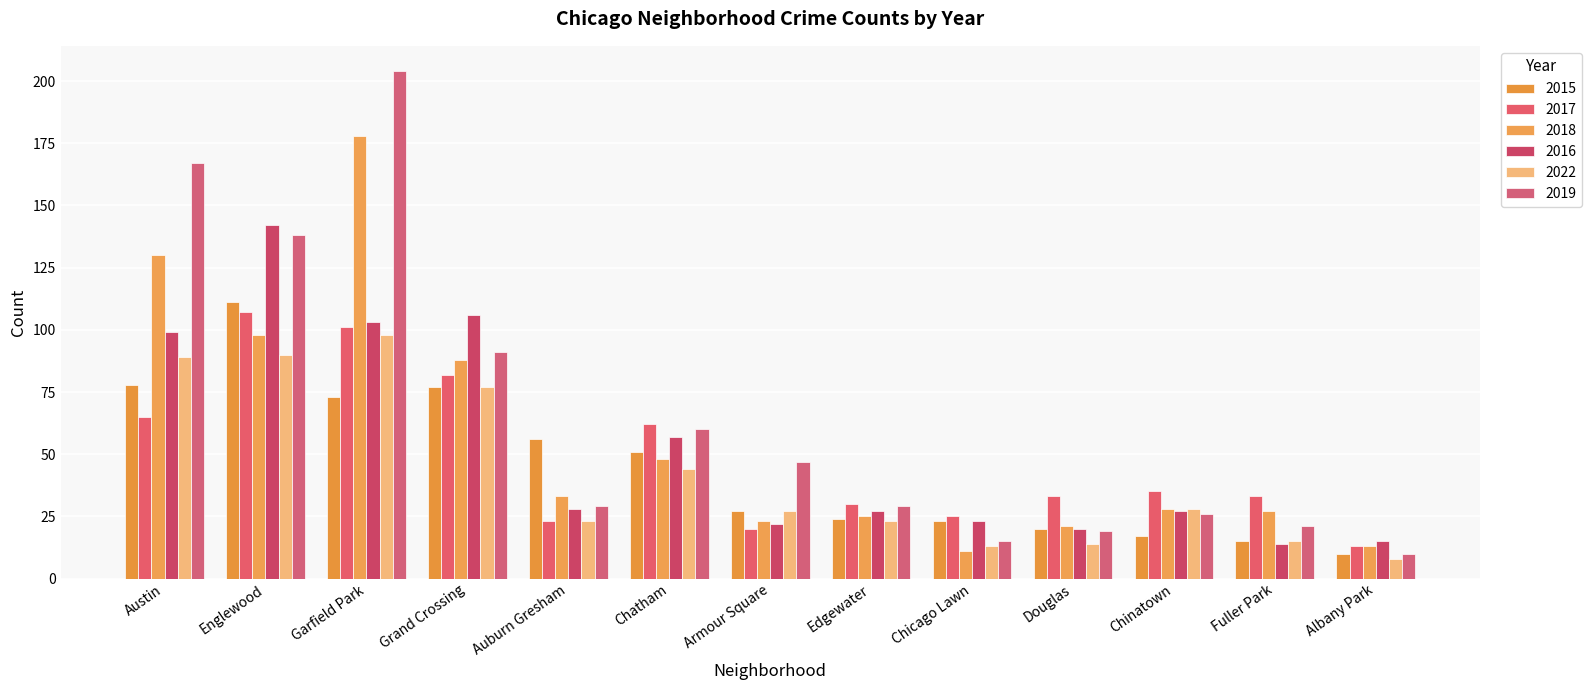

Between Garfield Park and Fuller Park, which series saw the biggest shift?

2019